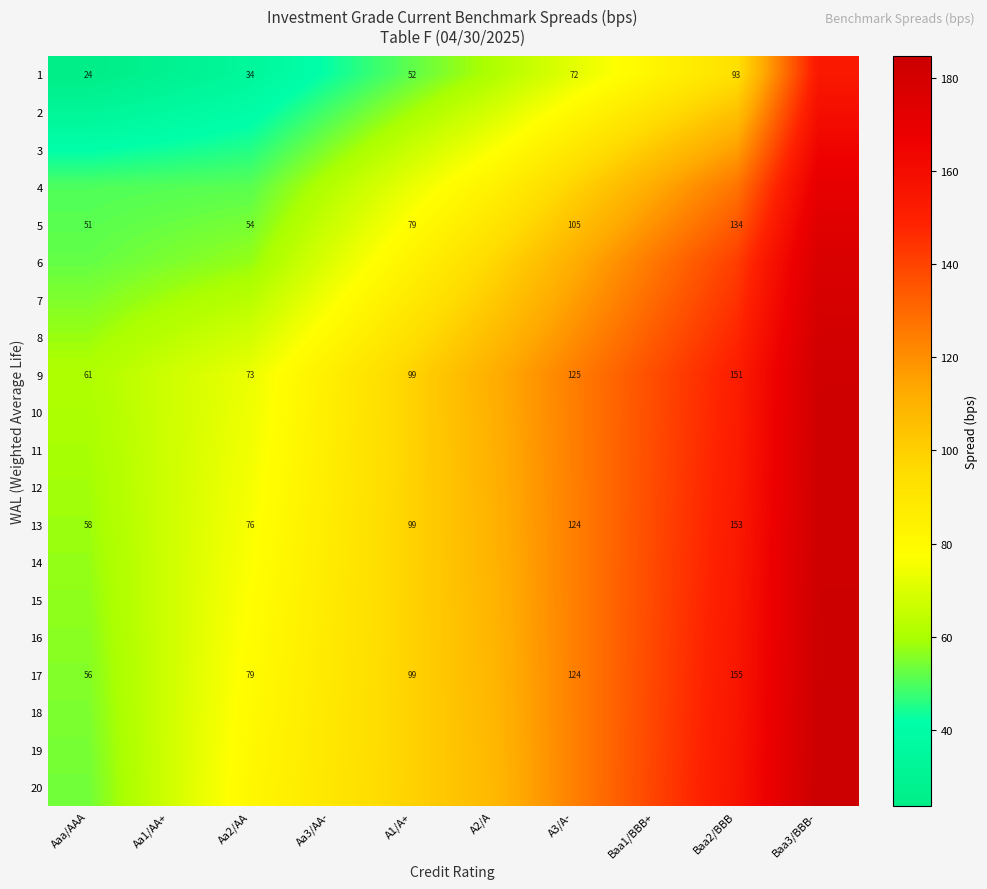

The 1 series shows 25.5 at A1/A+. True or false?

False